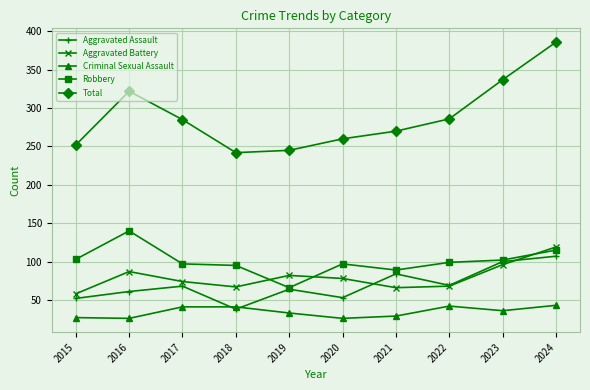

Is it true that Aggravated Assault equals 61 at 2016?

True